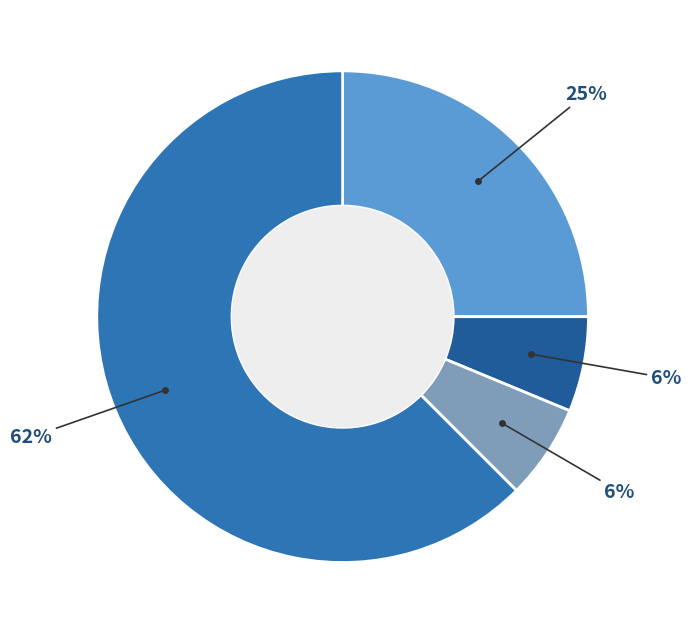

To the nearest percent, what is the average slice percentage?

25%